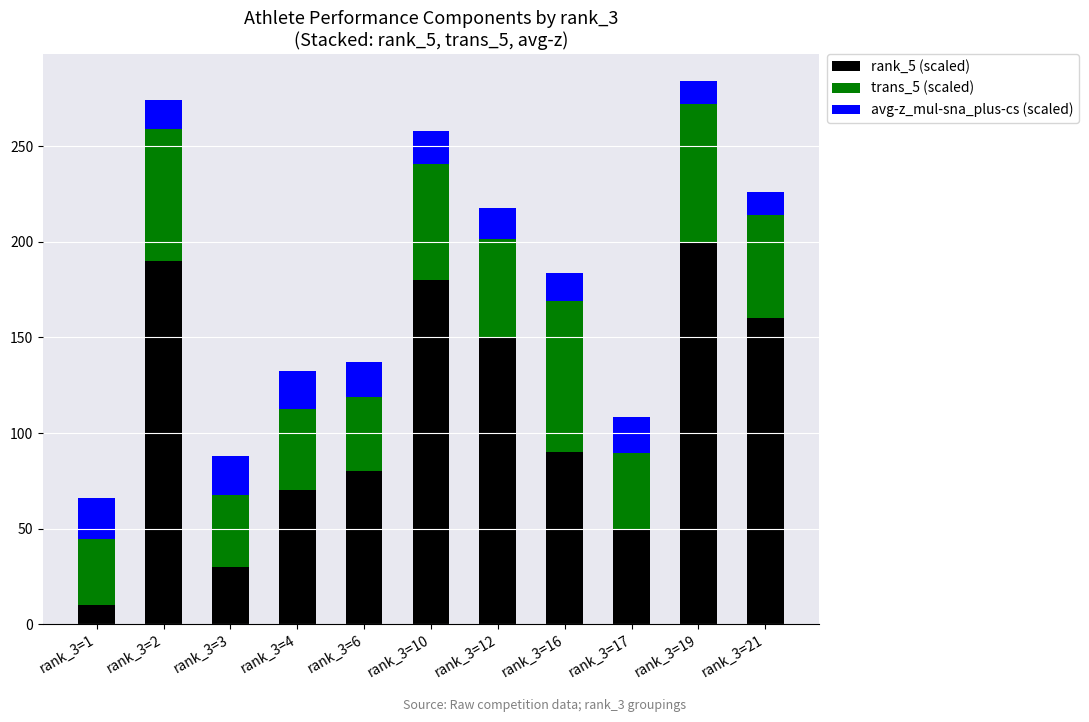

How many bars are there in total?

11